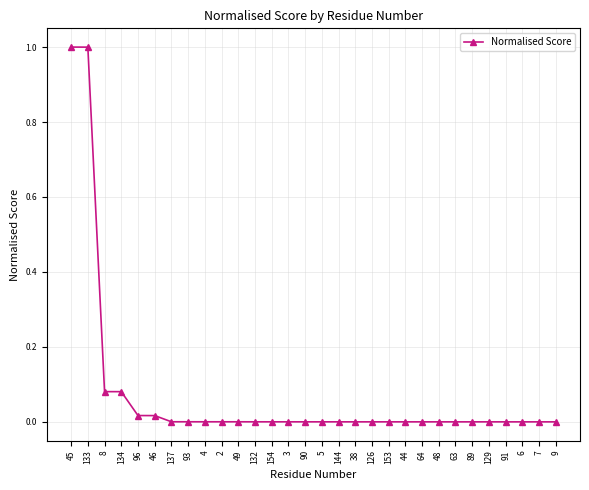

How many lines are shown in the chart?

1